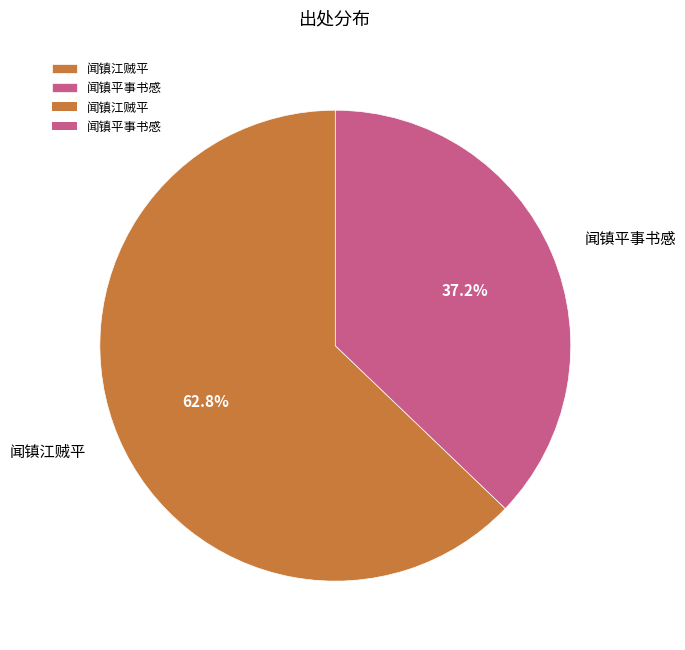

Is the sum of 闻镇江贼平 and 闻镇平事书感 greater than half?

Yes